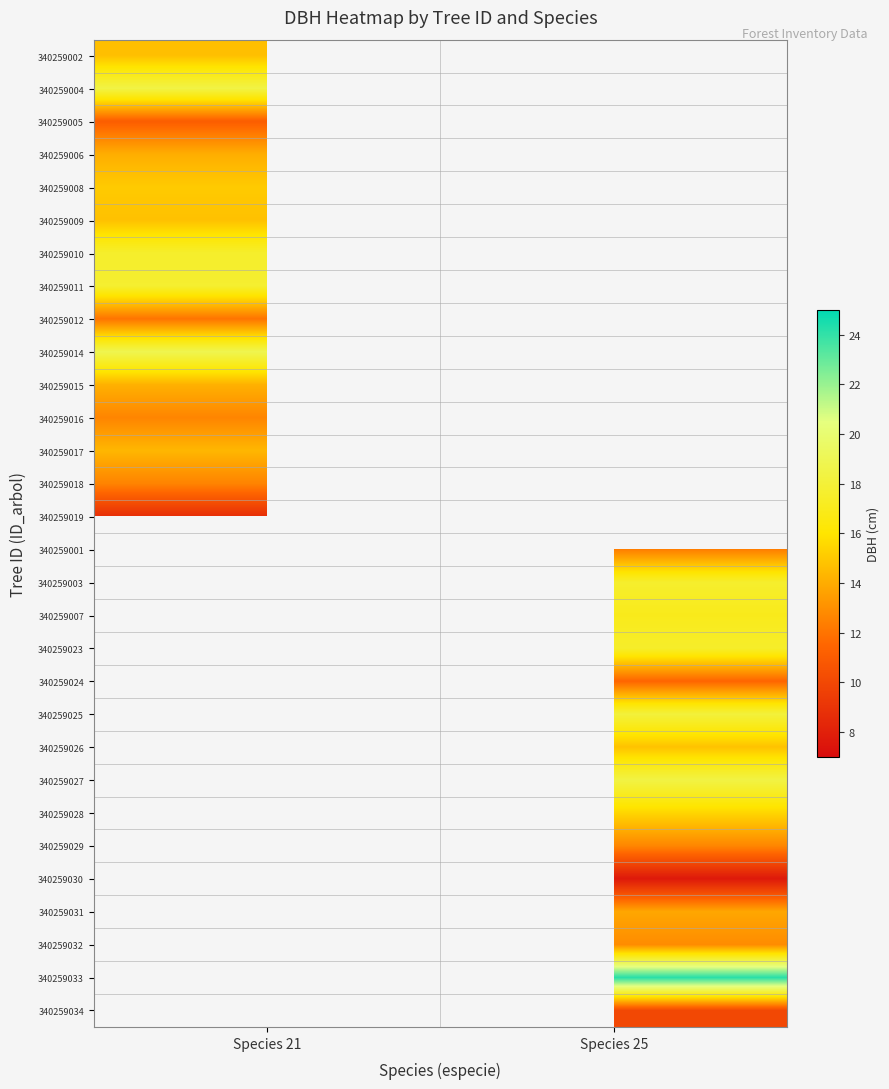

The value of 340259005 at Species 21 is 11.1. True or false?

True